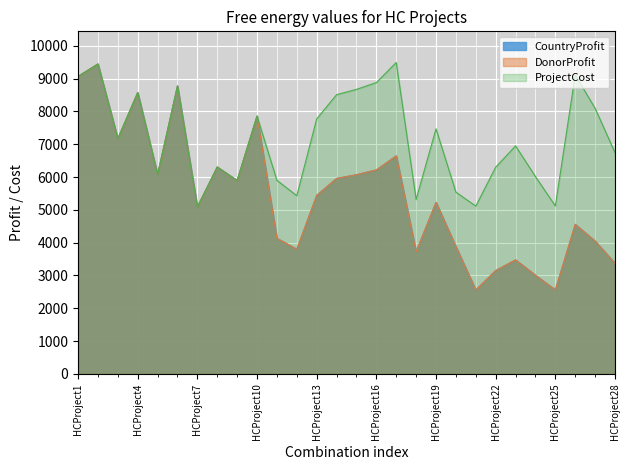

What is the smallest value displayed?

2556